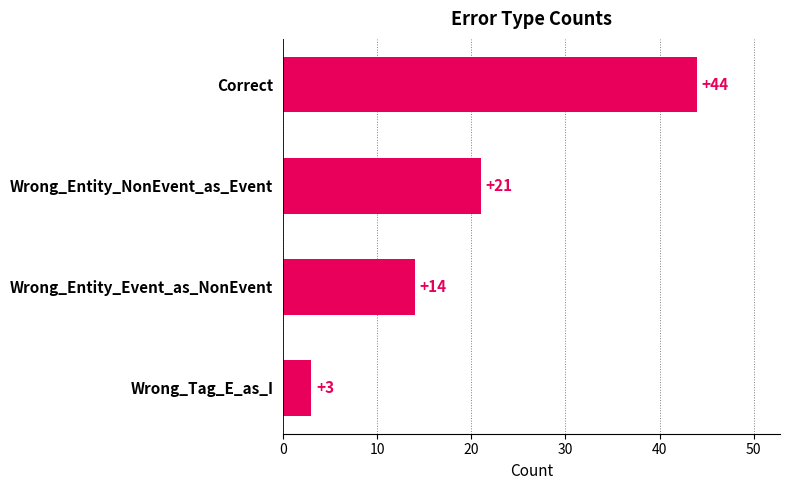

Reading top to bottom, extract all data points from this chart.

Correct=44	Wrong_Entity_NonEvent_as_Event=21	Wrong_Entity_Event_as_NonEvent=14	Wrong_Tag_E_as_I=3